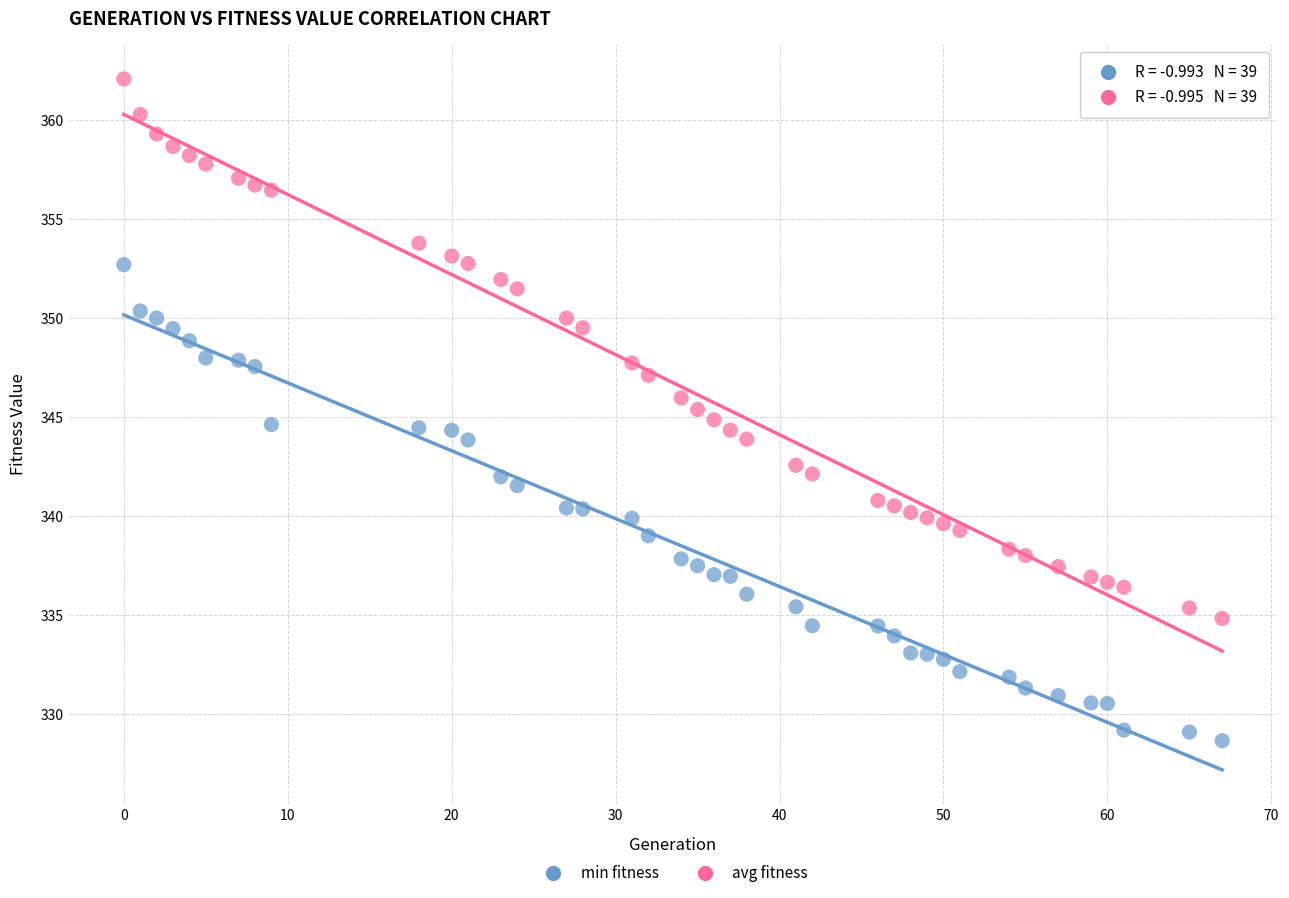

Across all data points, what is the range of Y values (max minus min)?

33.4